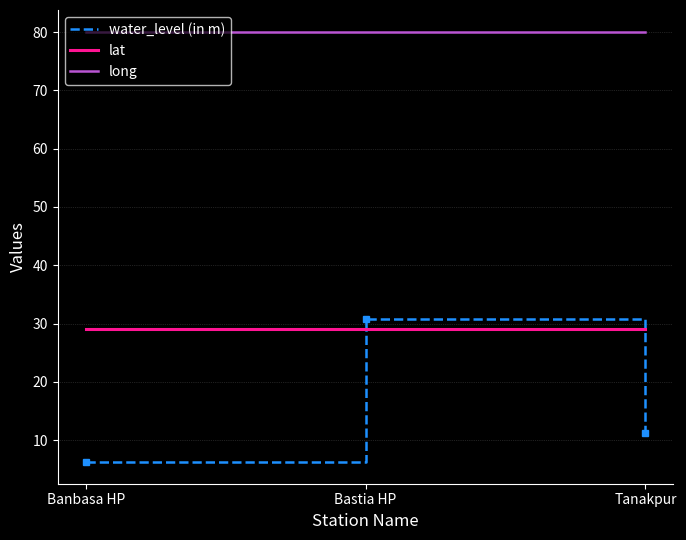

At how many categories does at least one series exceed 9?

3